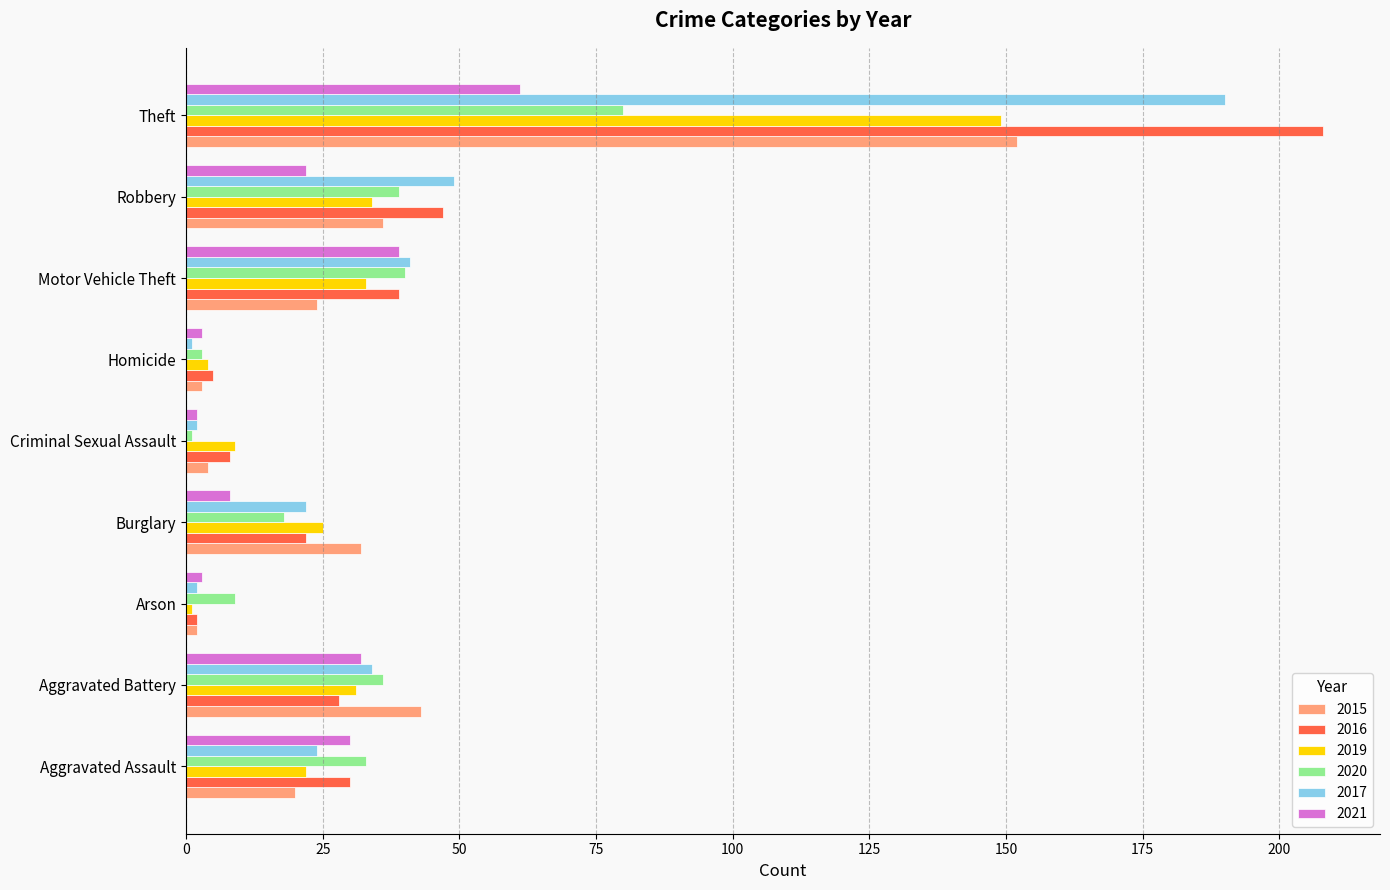

What is the difference between the highest and lowest values at Burglary?

24